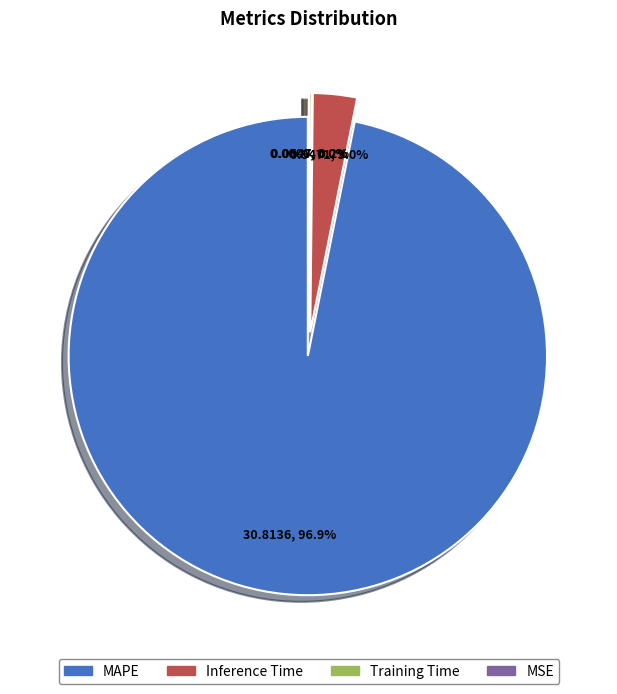

Is it true that Inference Time is 3% of the pie?

True